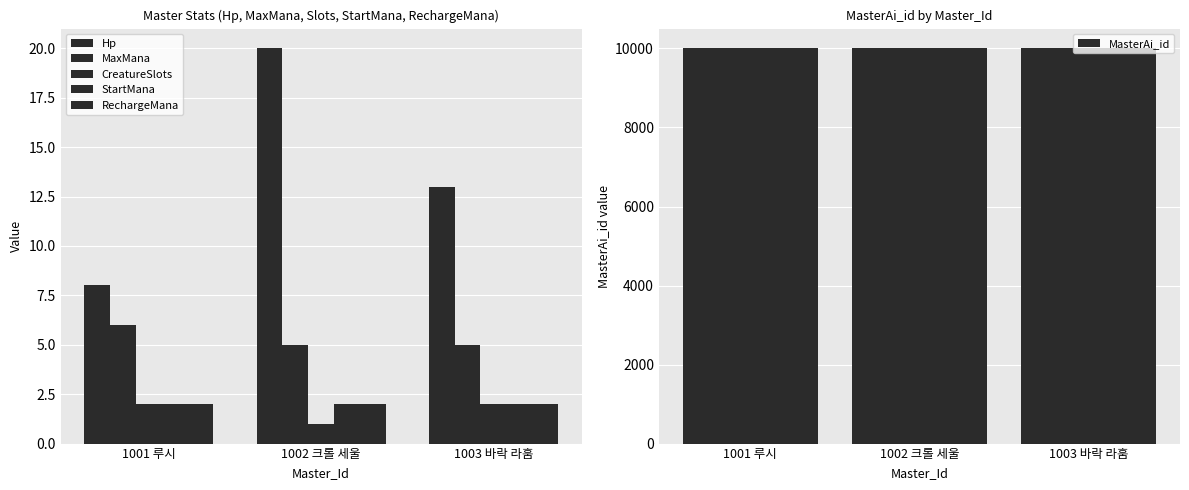

The value of MaxMana at 1003 바락 라훔 is 3. True or false?

False